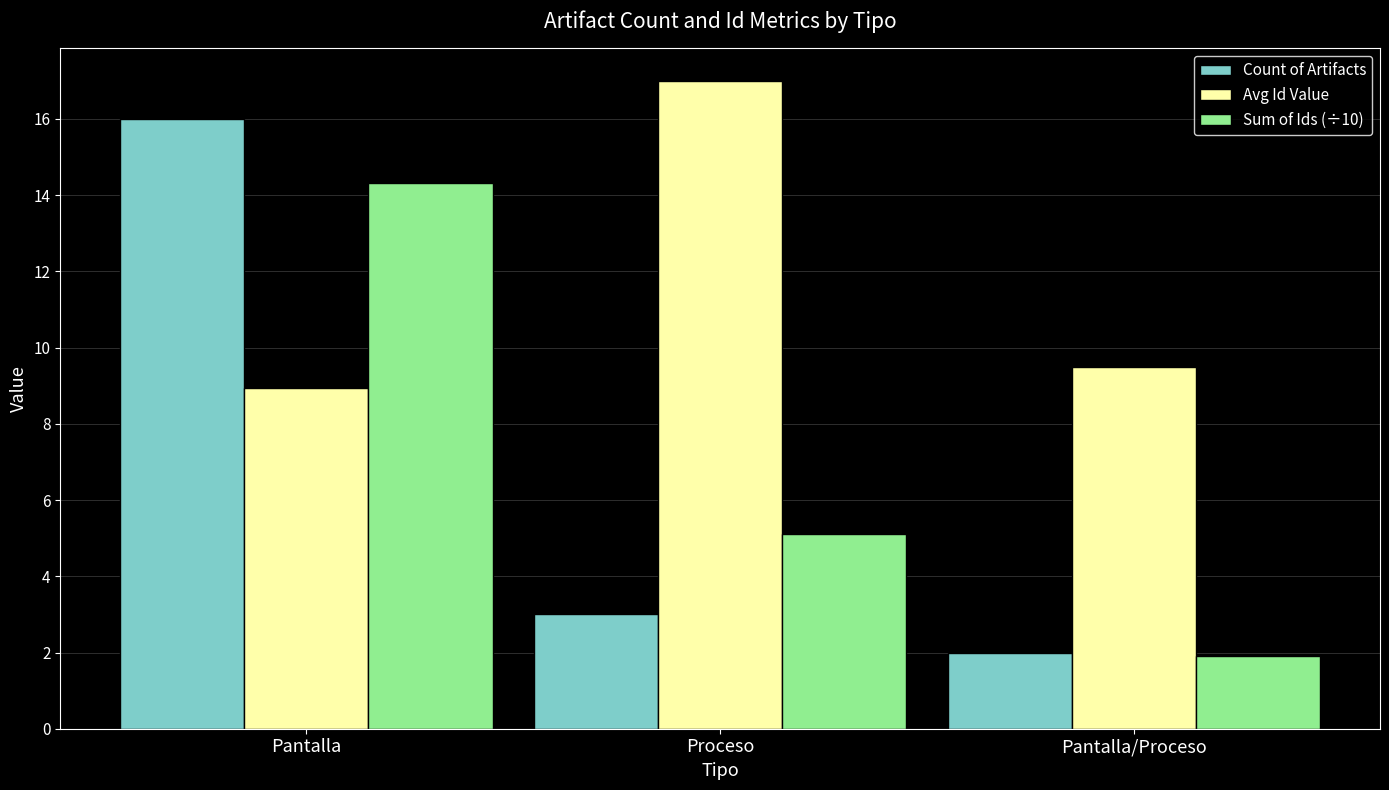

Is the value of Avg Id Value at Proceso greater than the value of Count of Artifacts at Pantalla?

Yes